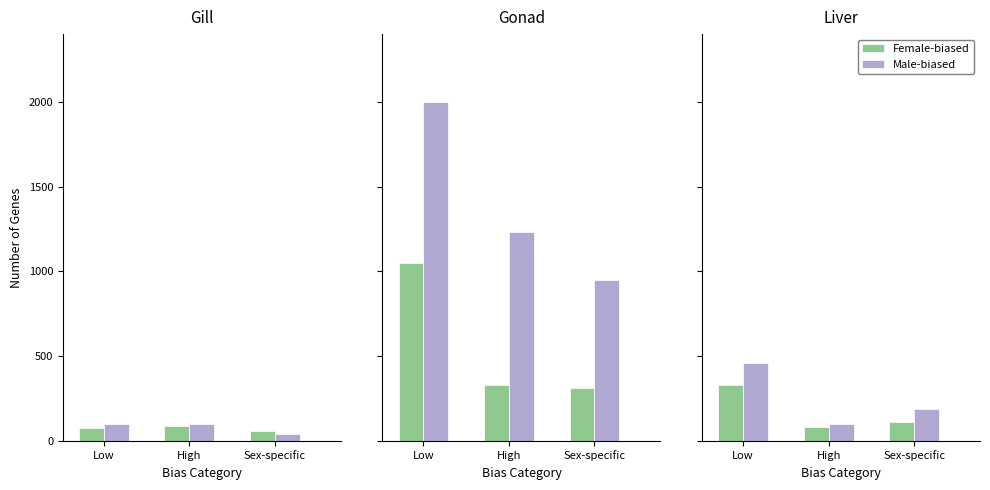

The Male-biased series shows 460 at Low. True or false?

True